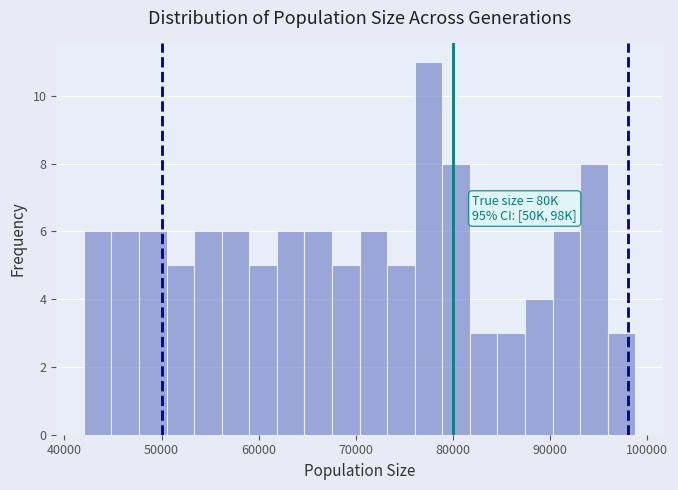

Around what value on the x-axis is the tallest bar? Give the approximate position of its centre, as read against the axis.

77000